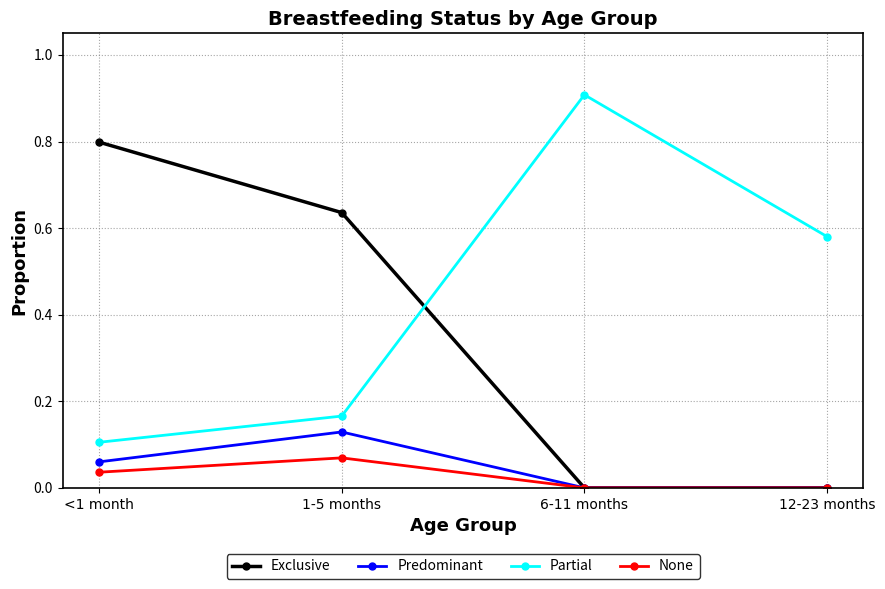

Which series changed the most between <1 month and 1-5 months?

Exclusive